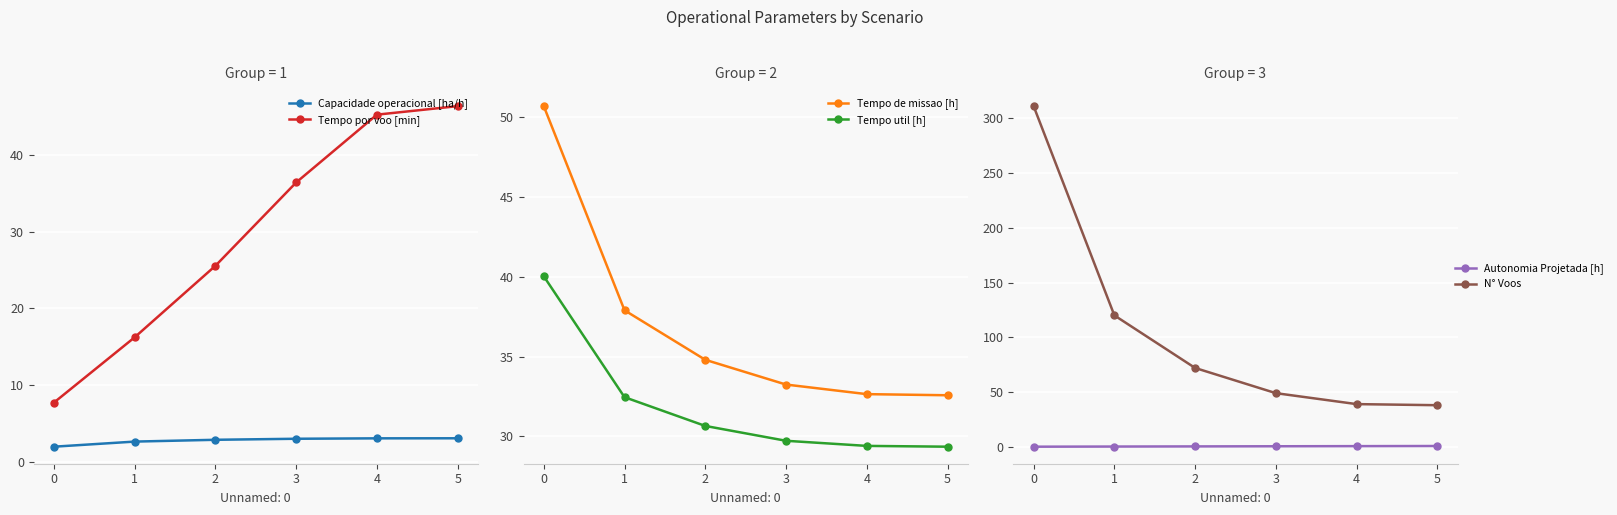

Is it true that Tempo por voo [min] equals 71.4 at 4?

False